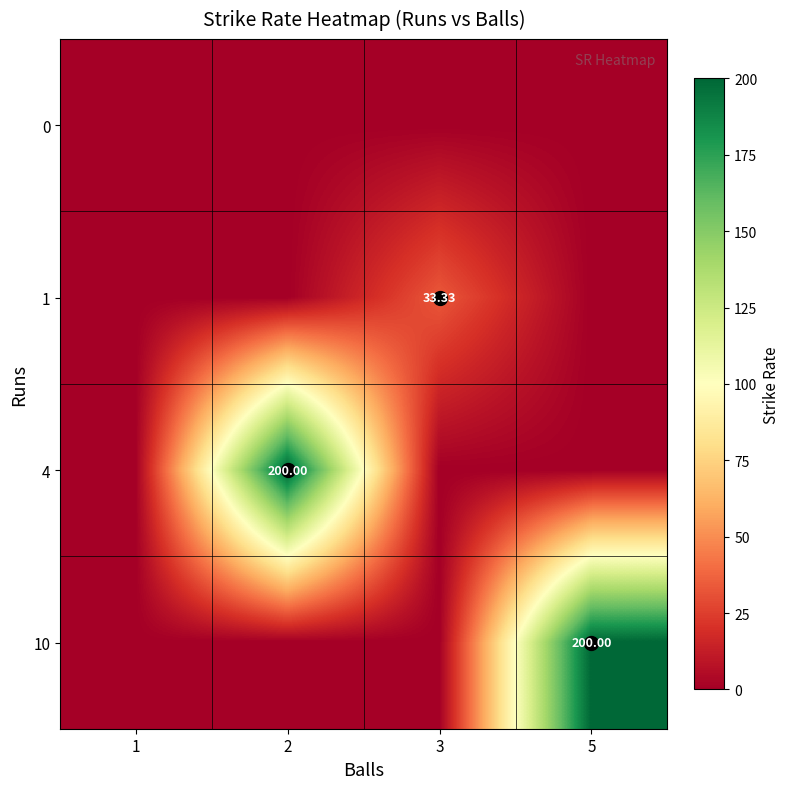

Rank the series by their maximum value, from highest to lowest.

4, 10, 1, 0